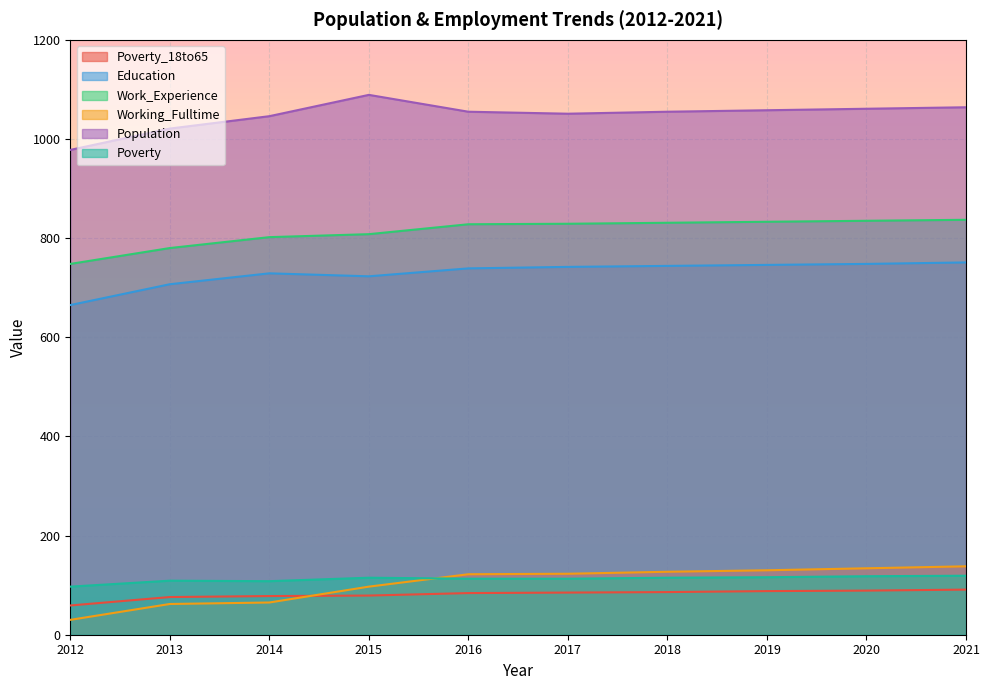

The Work_Experience series shows 835 at 2020. True or false?

True